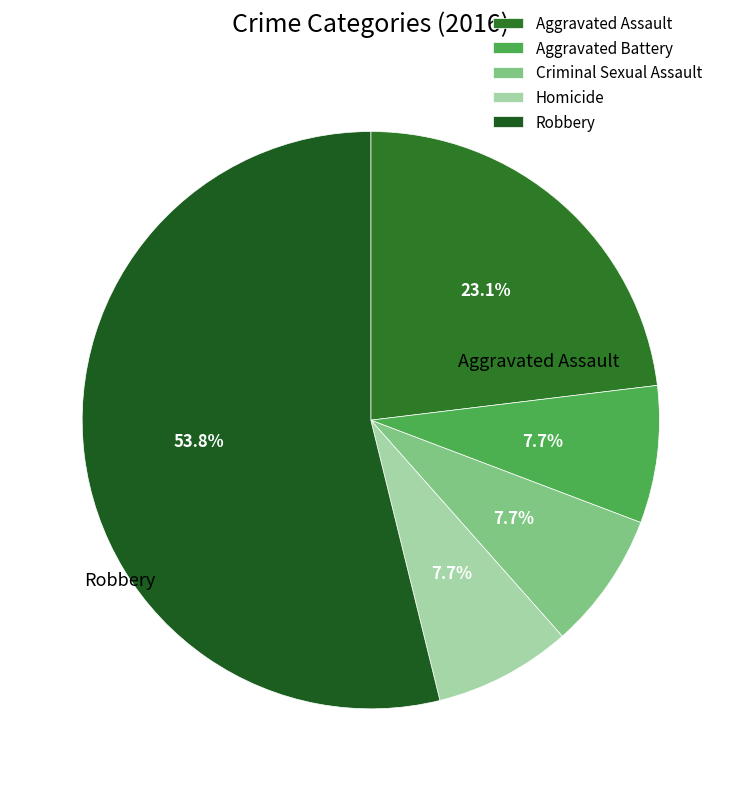

What is the smallest slice in the pie chart?

Aggravated Battery